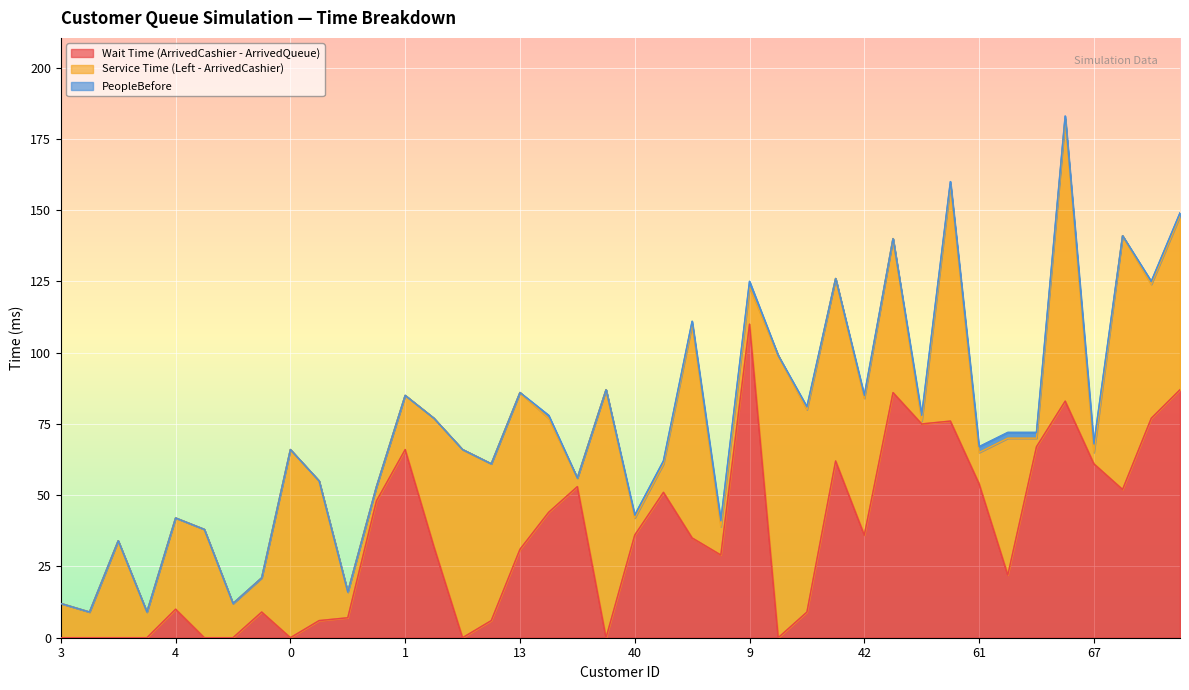

The value of PeopleBefore at 16 is 1. True or false?

False